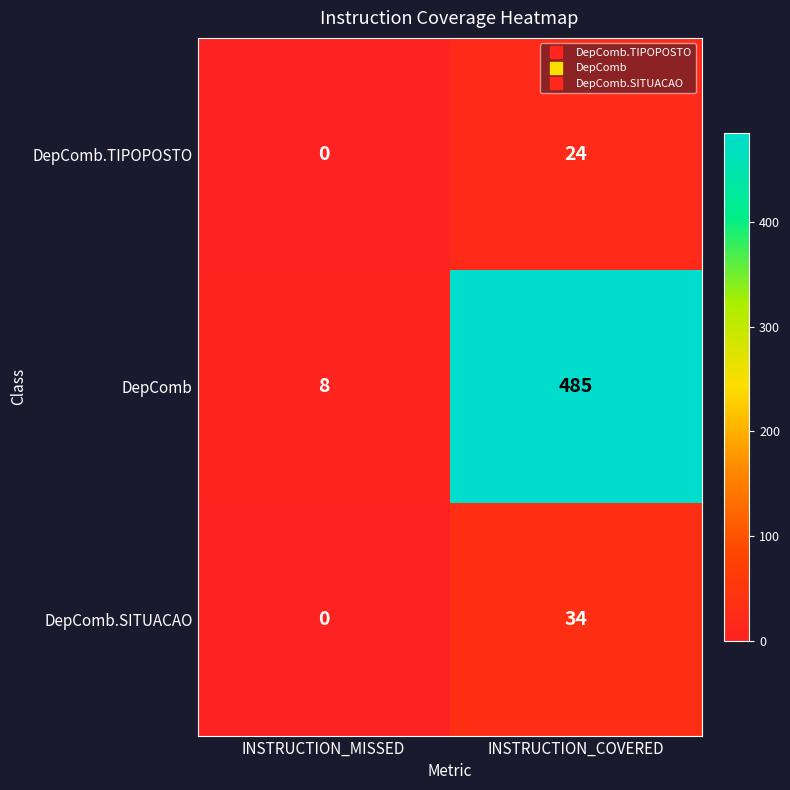

How many series are shown in this chart?

3